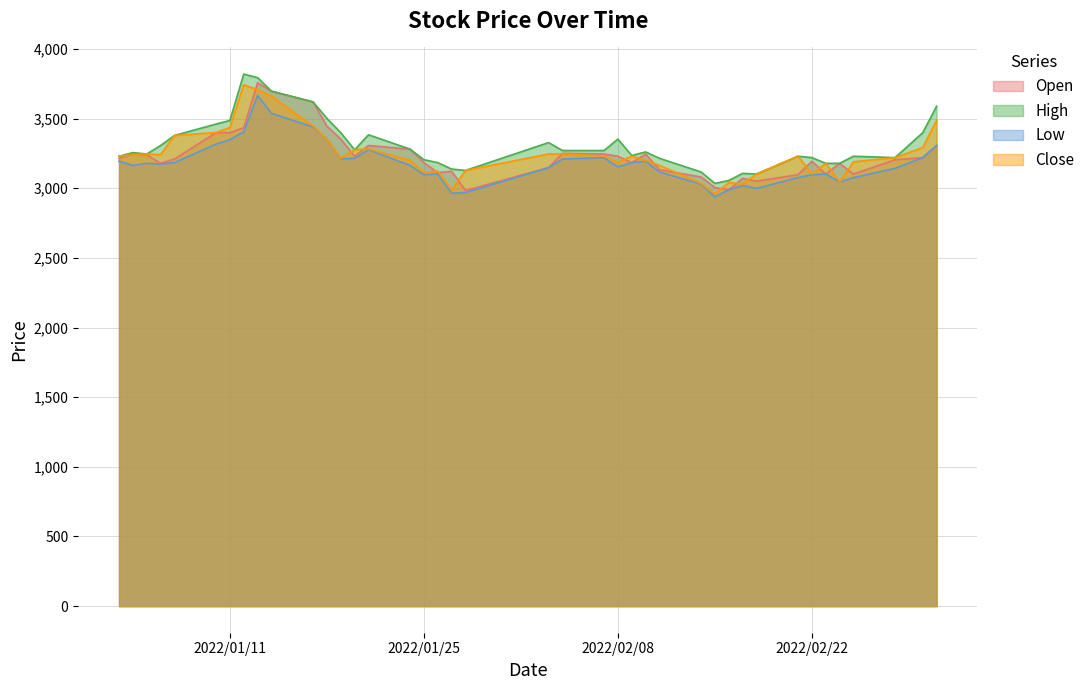

What value does the Open series have at 2022/01/11?

3399